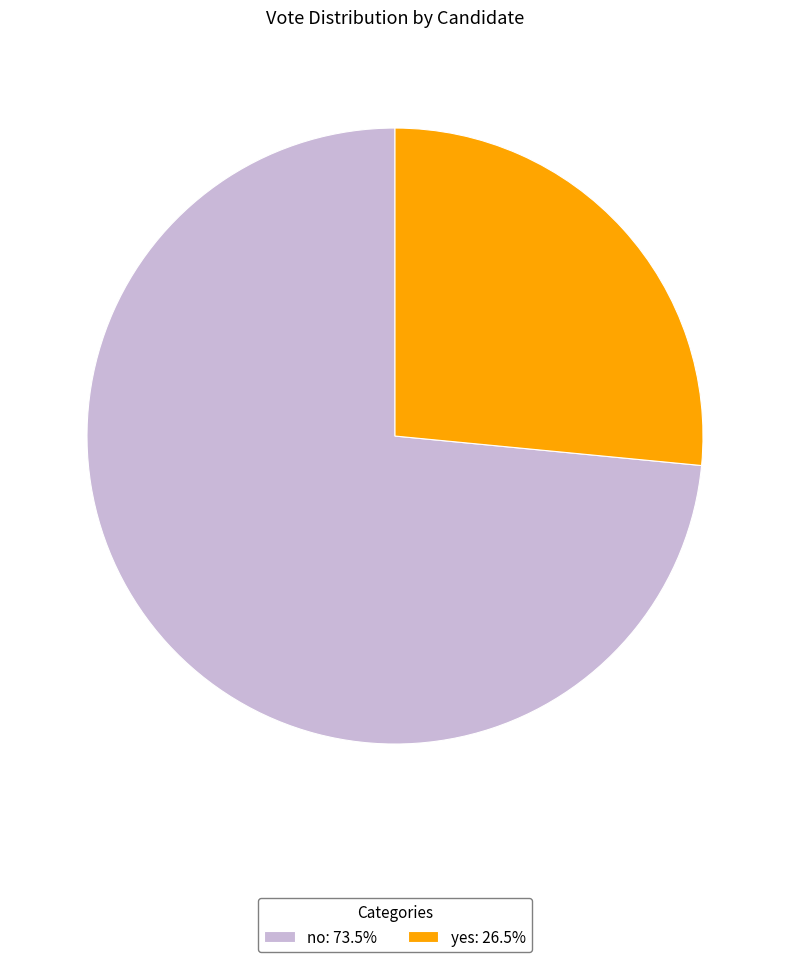

Which slice is the largest?

no